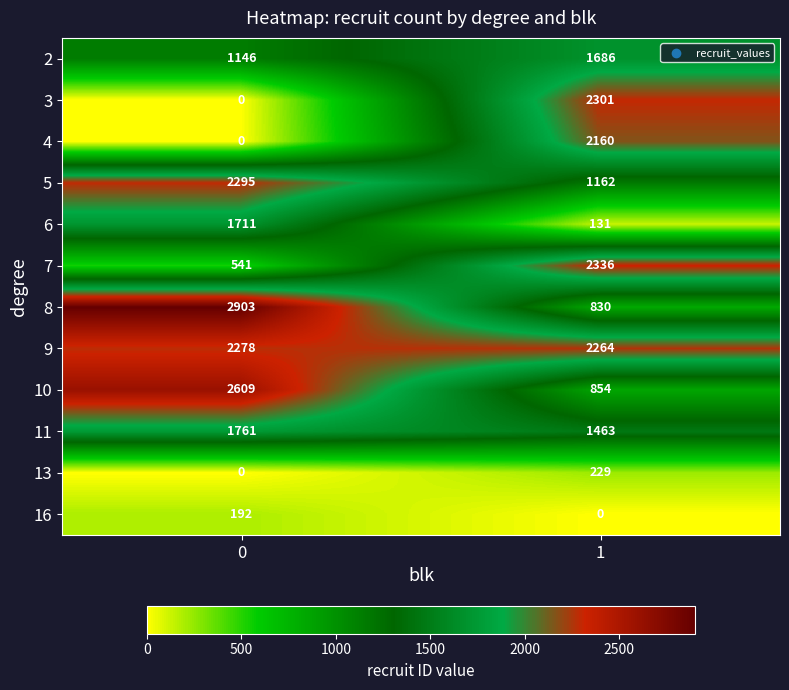

What is the spread (max minus min) of values at 0?

2903